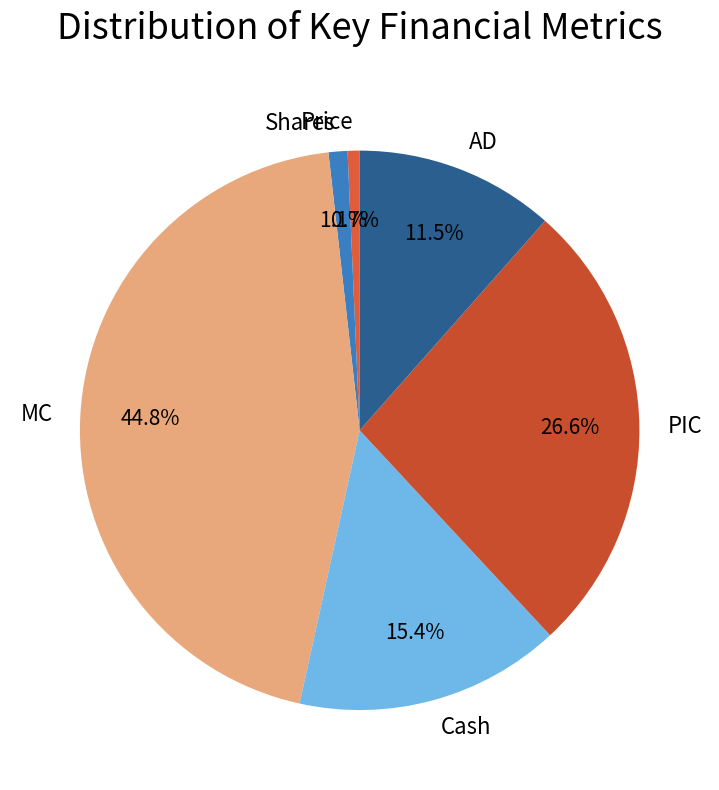

To the nearest percent, what is the average slice percentage?

17%